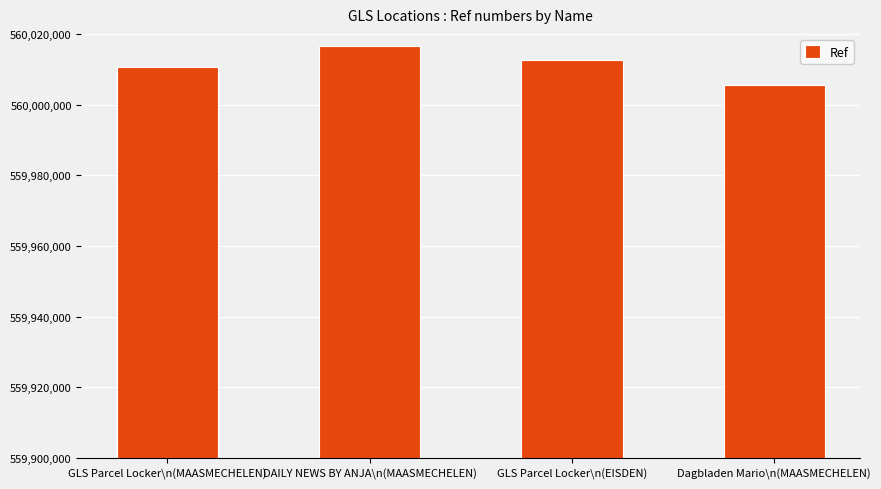

True or false: the data shows 171284423 at GLS Parcel Locker\n(EISDEN).

False